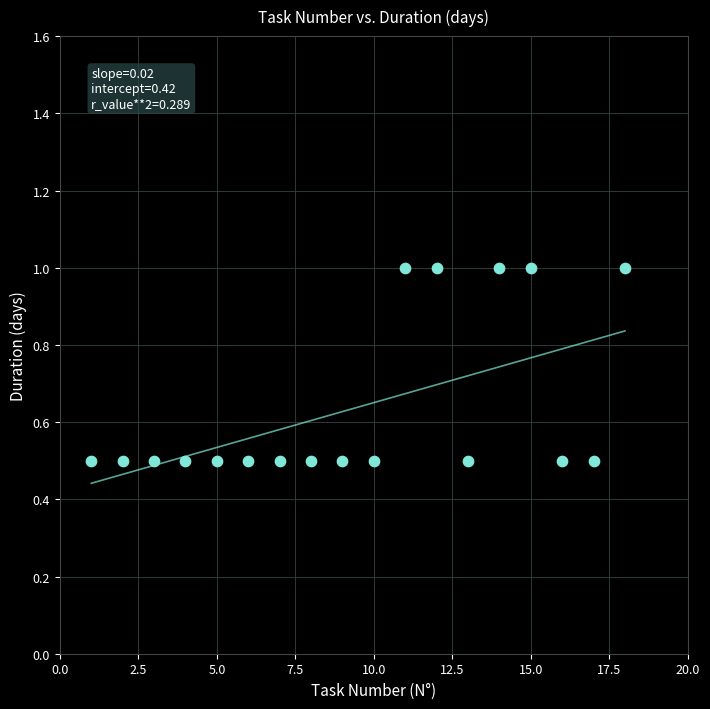

What is the range of Y values (max minus min)?

0.5